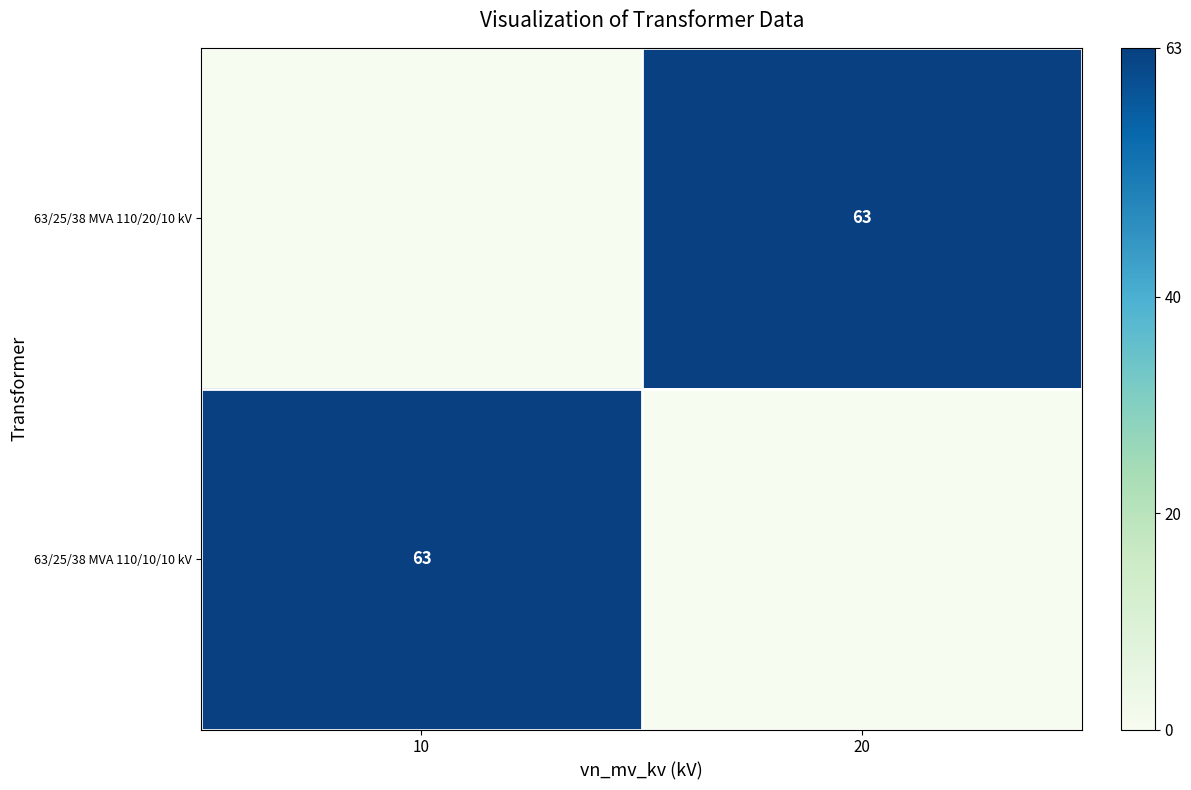

At how many categories does at least one series exceed 21?

2